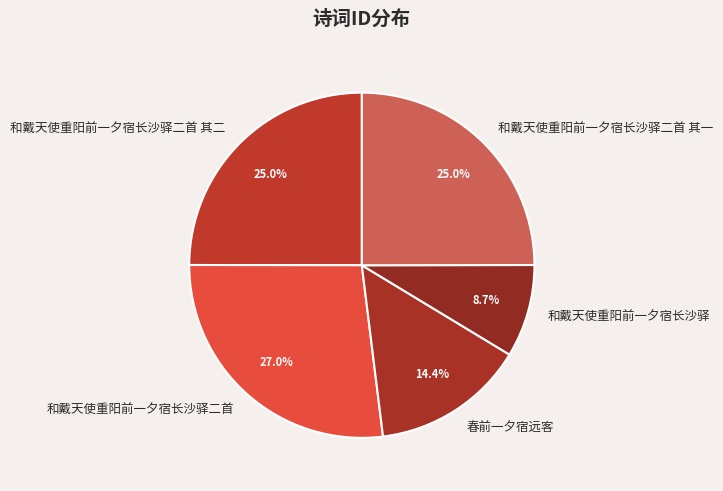

Is 和戴天使重阳前一夕宿长沙驿二首 其一 the majority of the pie?

No